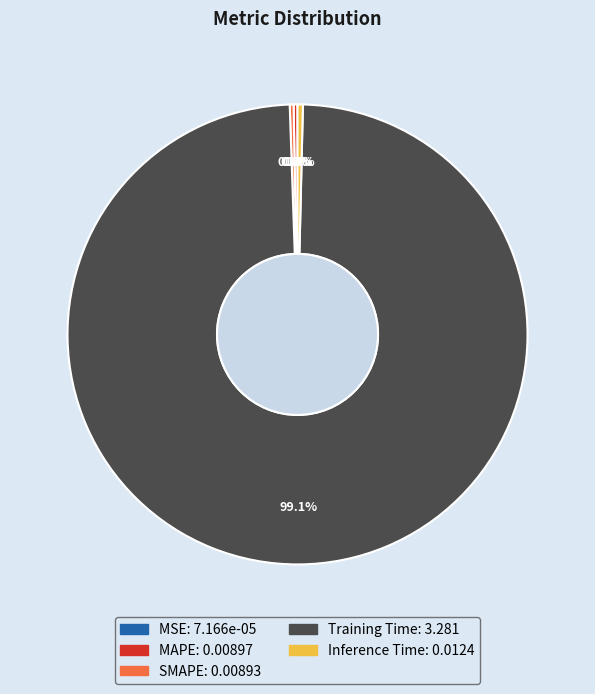

Which category accounts for the majority?

Training Time